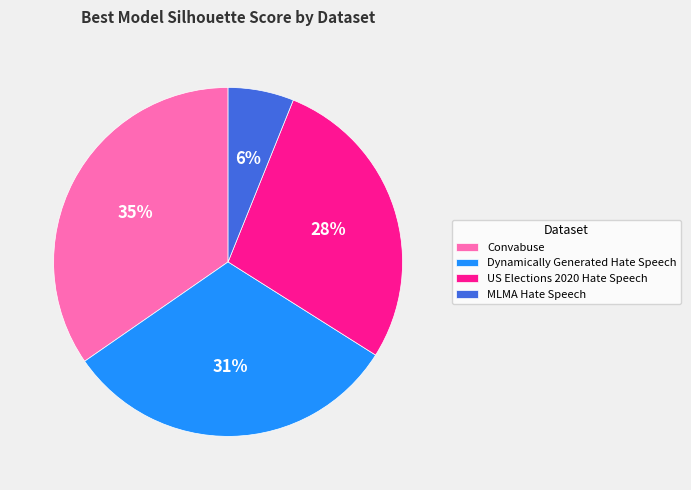

Is the sum of Dynamically Generated Hate Speech and US Elections 2020 Hate Speech greater than half?

Yes